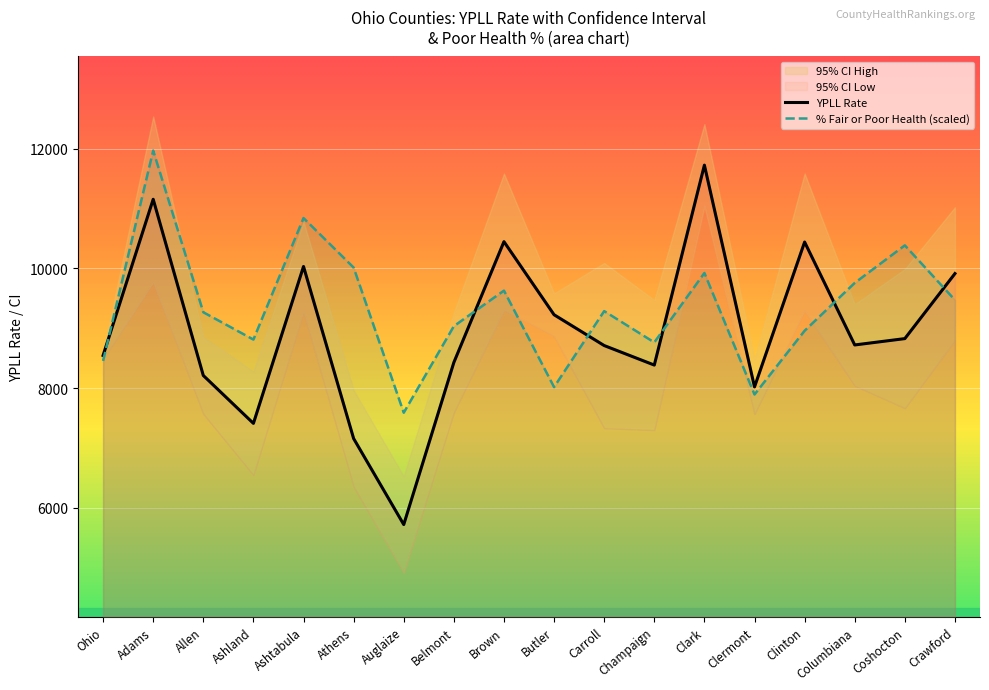

At which label does YPLL Rate first exceed 8720?

Adams